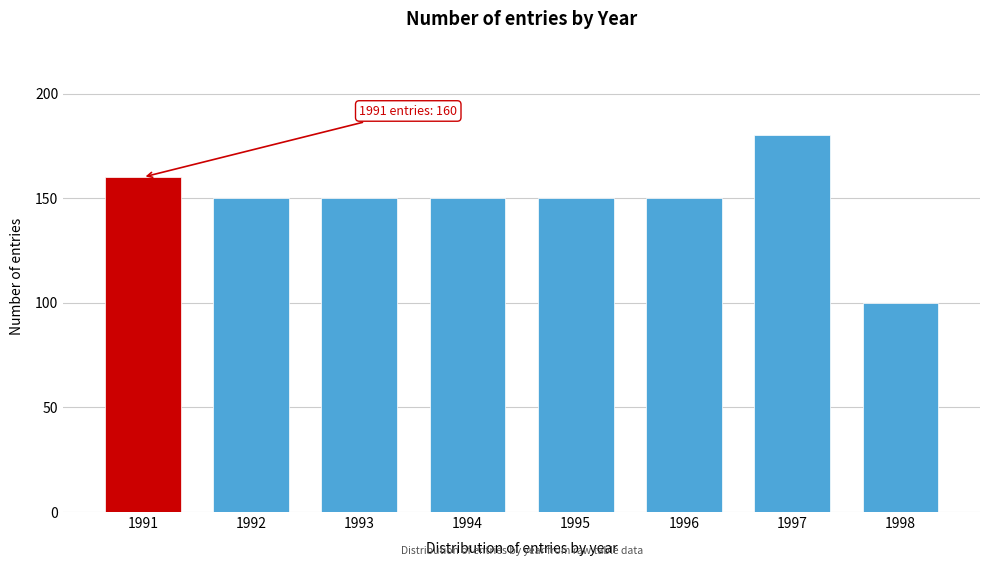

Reading right to left, what are all the values shown in this chart?

1998=100	1997=180	1996=150	1995=150	1994=150	1993=150	1992=150	1991=160